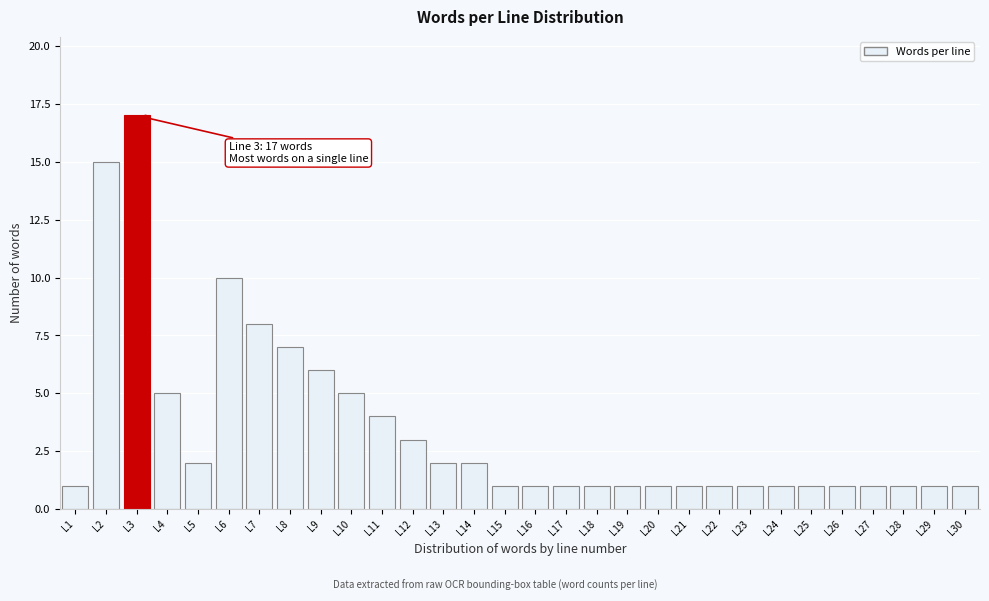

Reading left to right, transcribe all the data shown in this chart.

1	15	17	5	2	10	8	7	6	5	4	3	2	2	1	1	1	1	1	1	1	1	1	1	1	1	1	1	1	1